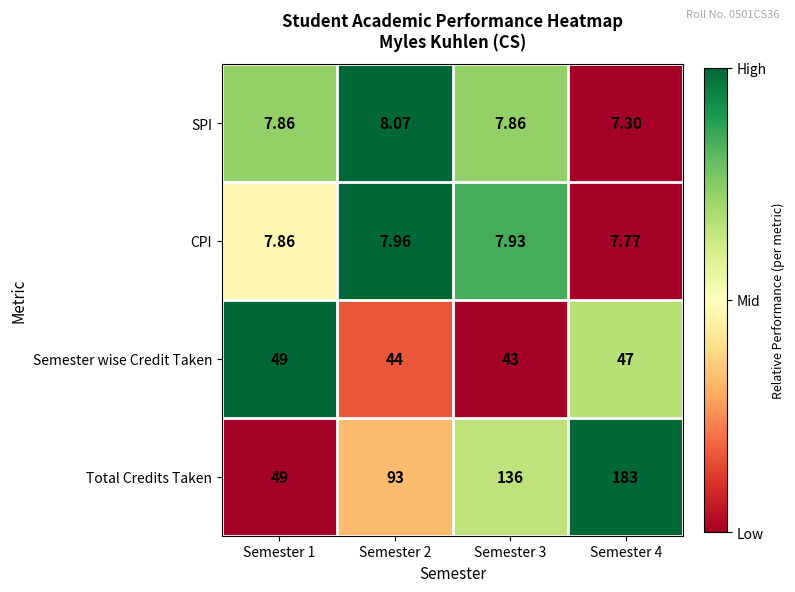

Which series has the largest range (max minus min)?

Total Credits Taken